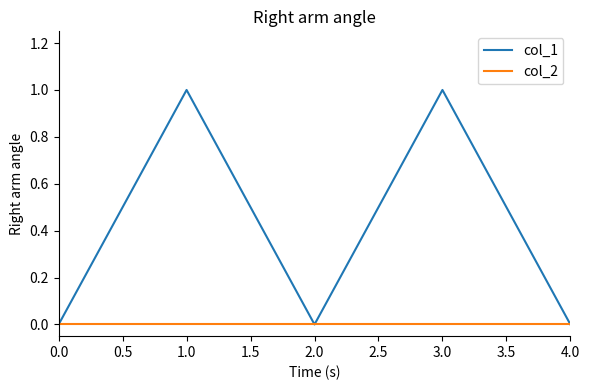

Which series has the widest spread of values?

col_1